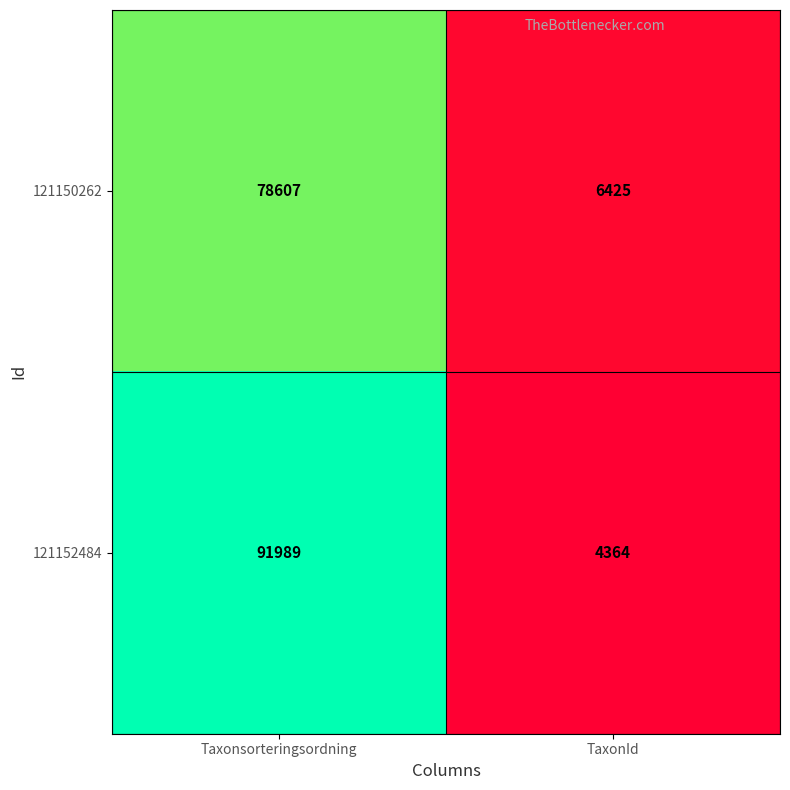

What is the difference between the highest and lowest values at TaxonId?

2061